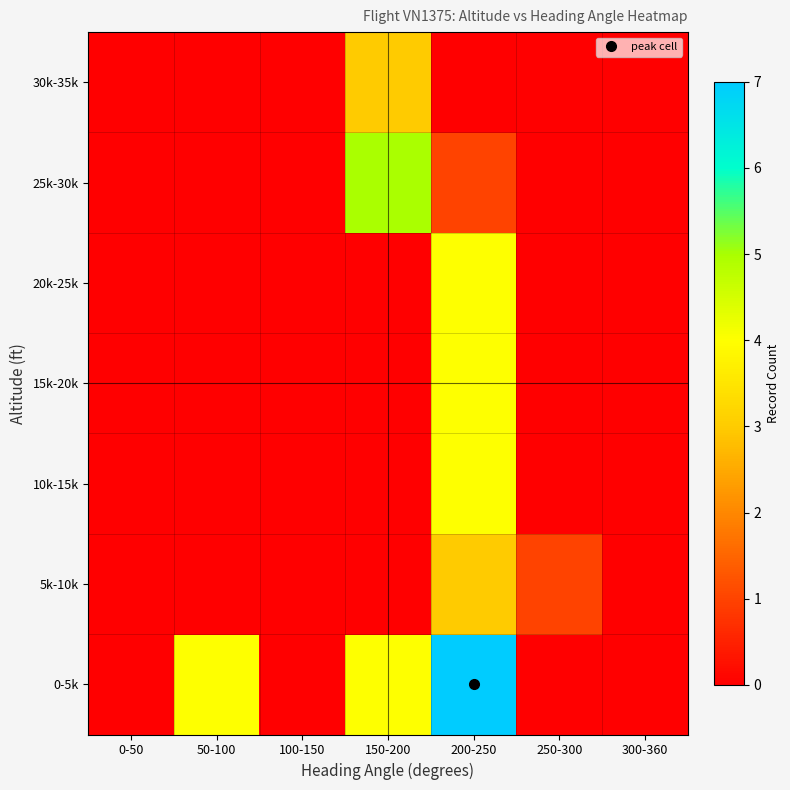

Between 50-100 and 250-300, which series saw the biggest shift?

0-5k